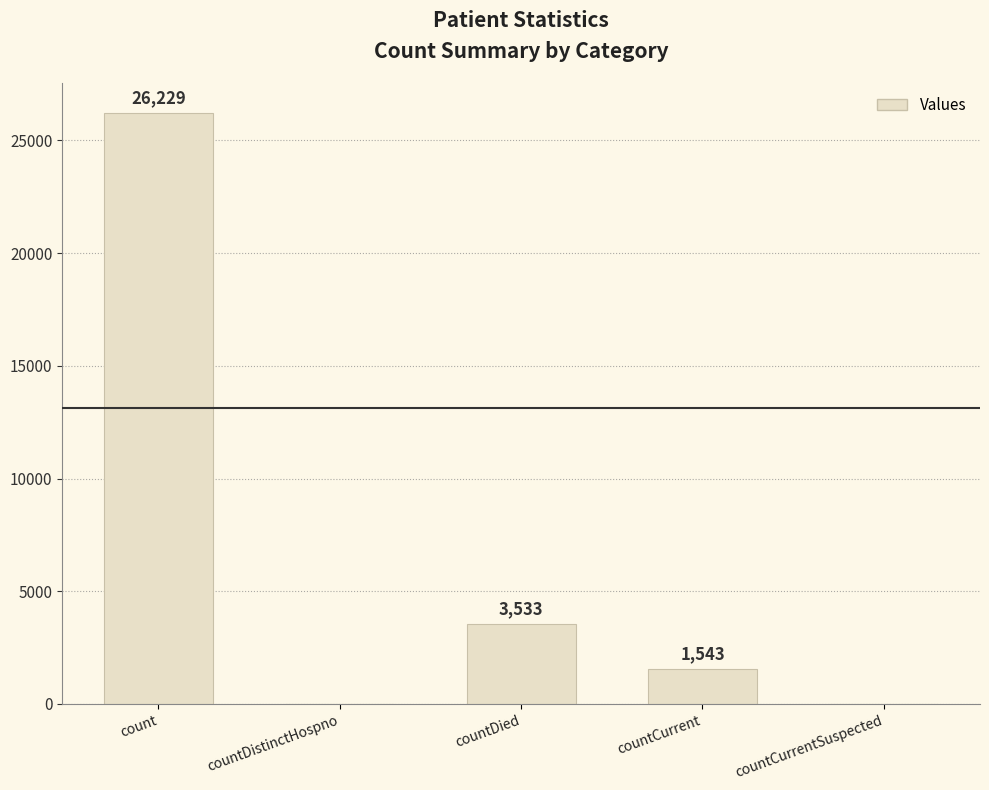

What is the sum of the values at countCurrent and countDistinctHospno?

1543